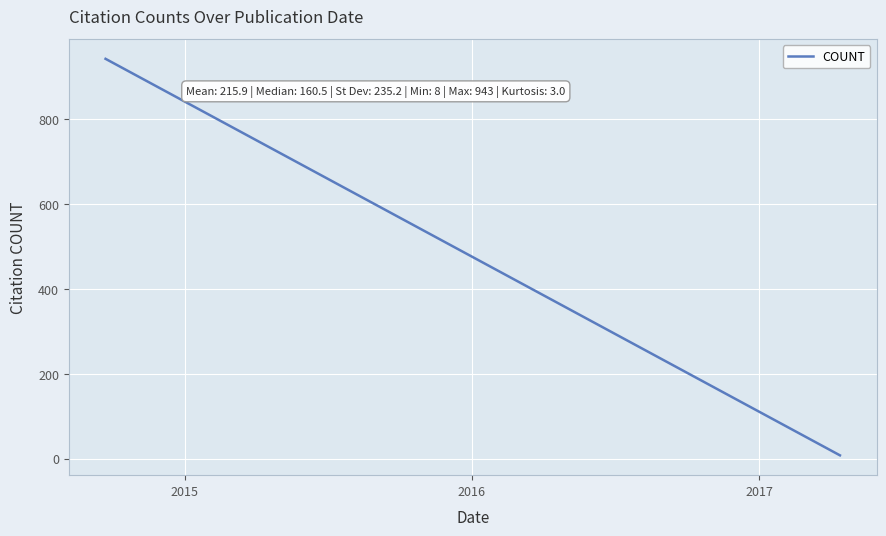

How many categories are shown in the chart?

16